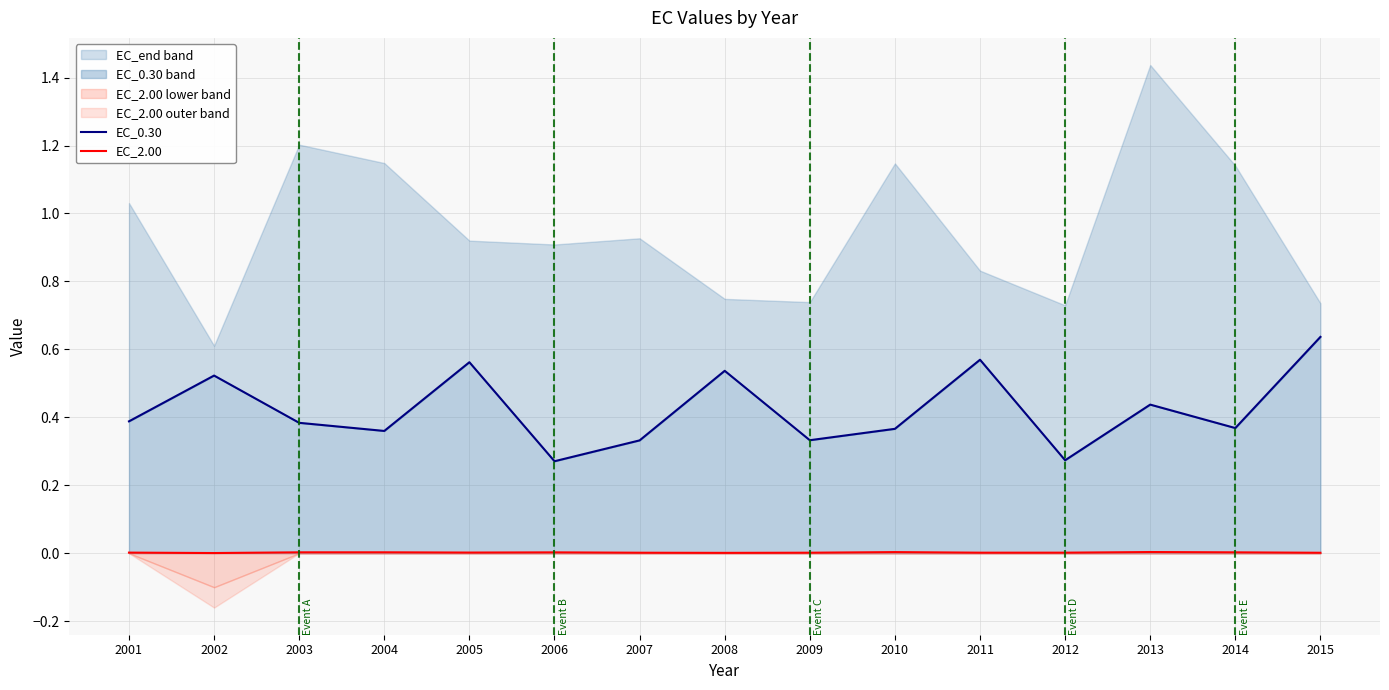

At how many categories does at least one series exceed 0?

15